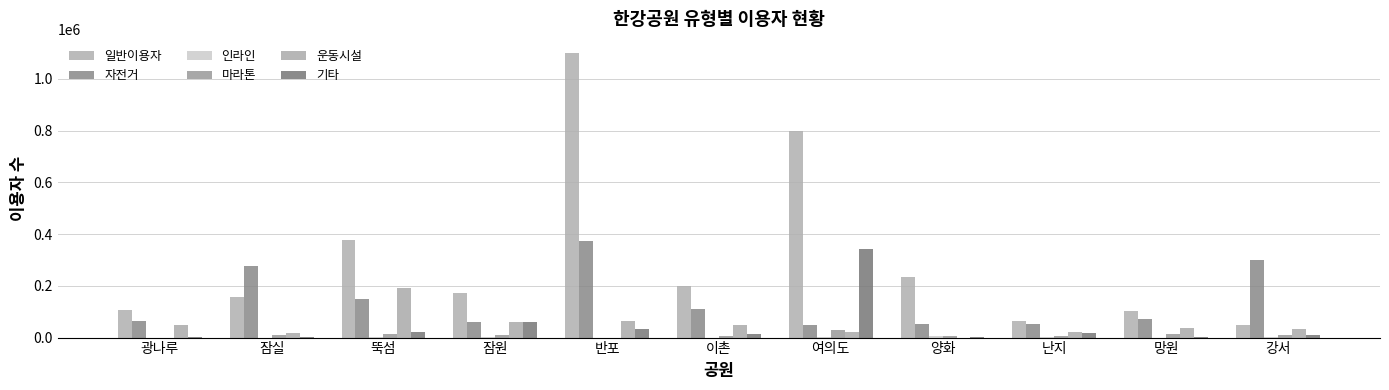

Count the number of categories in the chart.

11